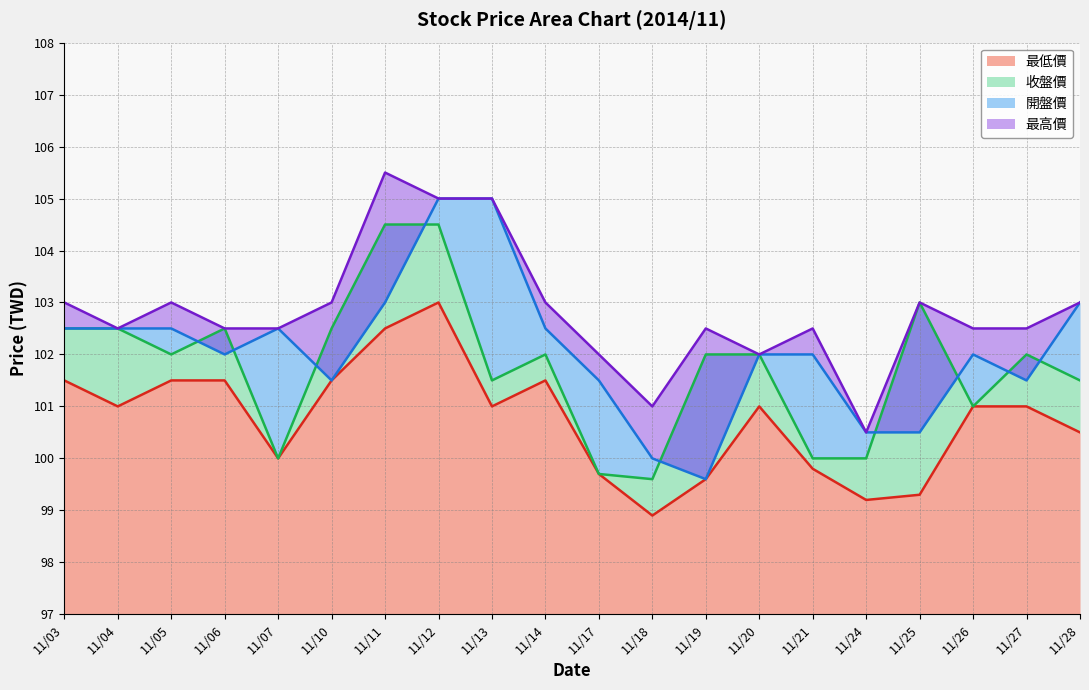

What are all the series names shown in the legend?

最低價, 收盤價, 開盤價, 最高價